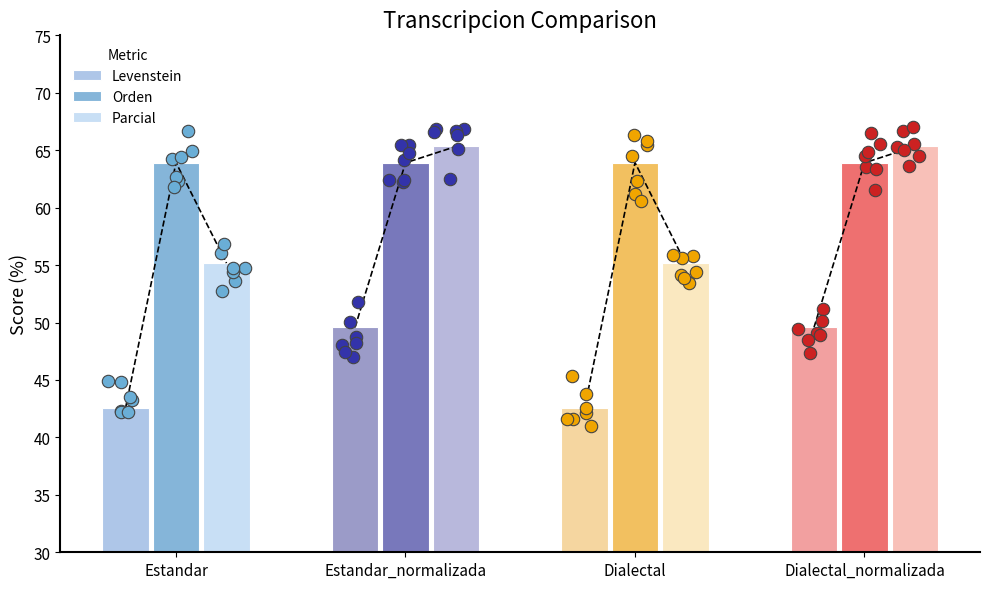

Is the value of Orden at Estandar_normalizada greater than the value of Parcial at Estandar_normalizada?

No